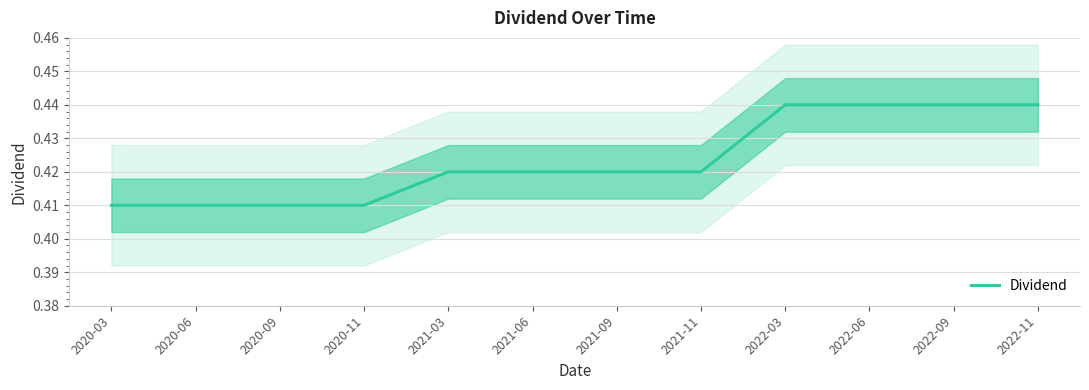

Reading left to right, what are all the values shown in this chart?

2020-03=0.4	2020-06=0.4	2020-09=0.4	2020-11=0.4	2021-03=0.4	2021-06=0.4	2021-09=0.4	2021-11=0.4	2022-03=0.4	2022-06=0.4	2022-09=0.4	2022-11=0.4